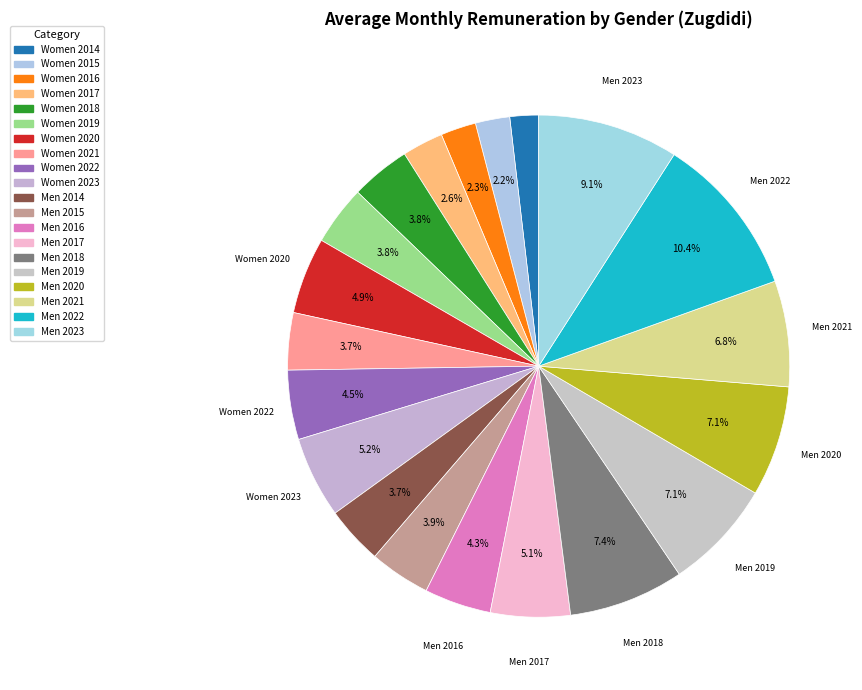

How many slices are in this pie chart?

20